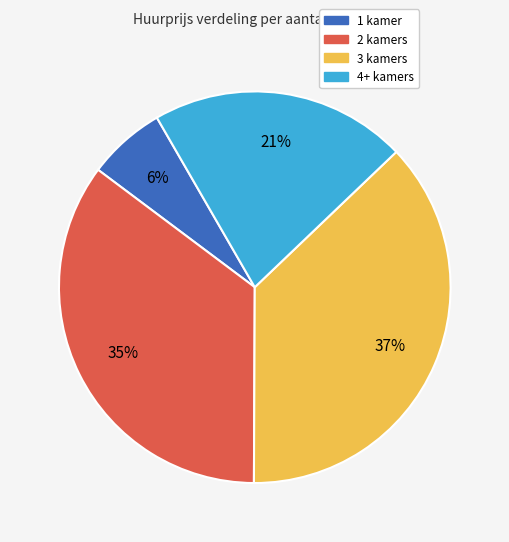

Is there any slice that represents more than half of the pie?

No